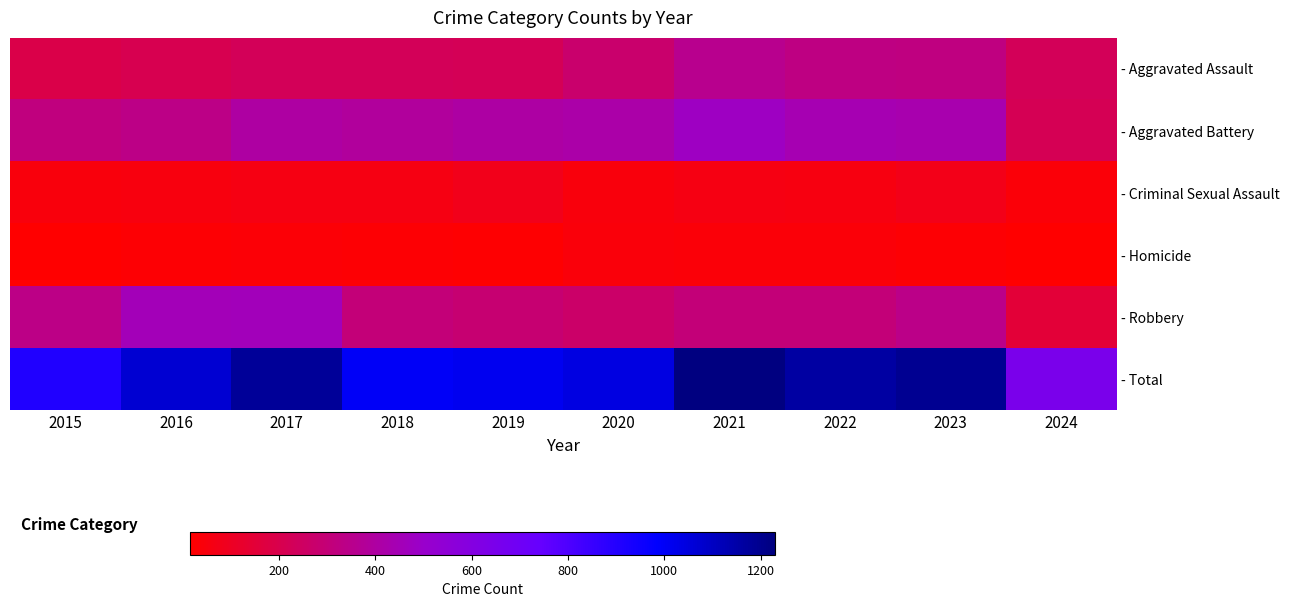

What is the greatest value displayed?

1230